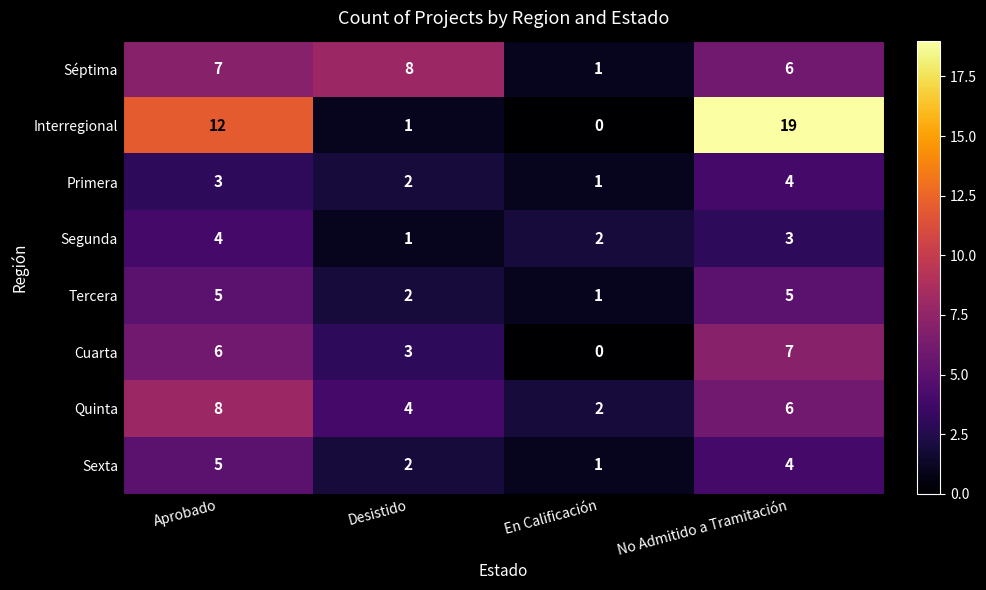

Which series changed the most between En Calificación and No Admitido a Tramitación?

Interregional